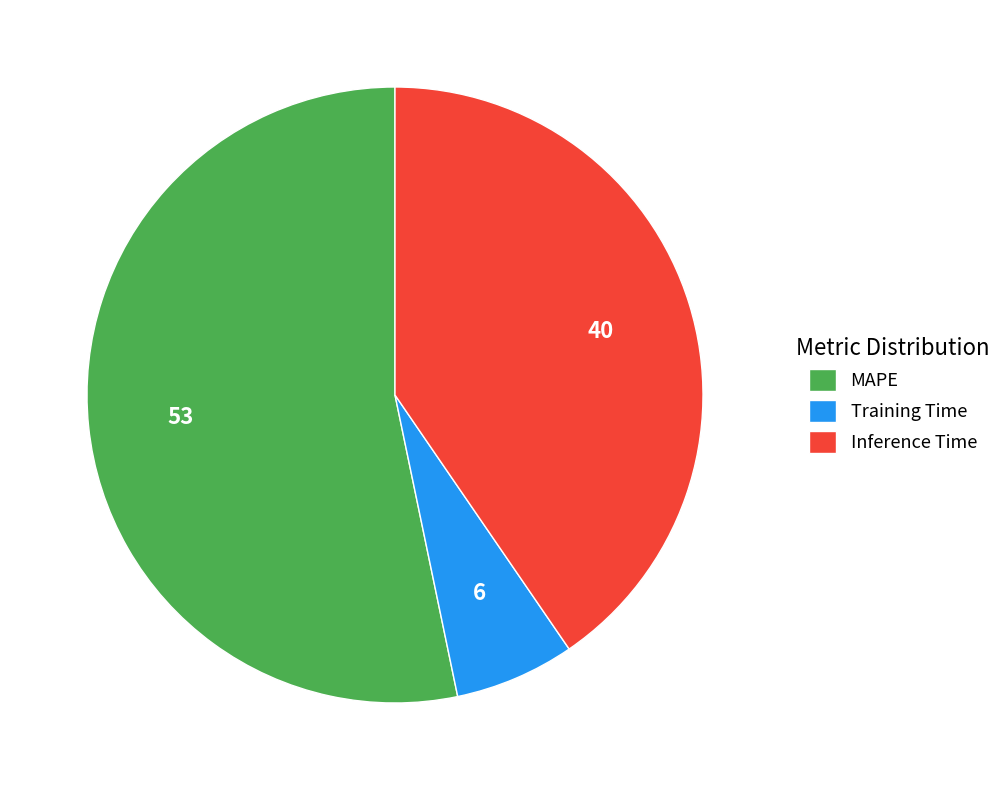

Rank the categories by value from highest to lowest.

MAPE, Inference Time, Training Time